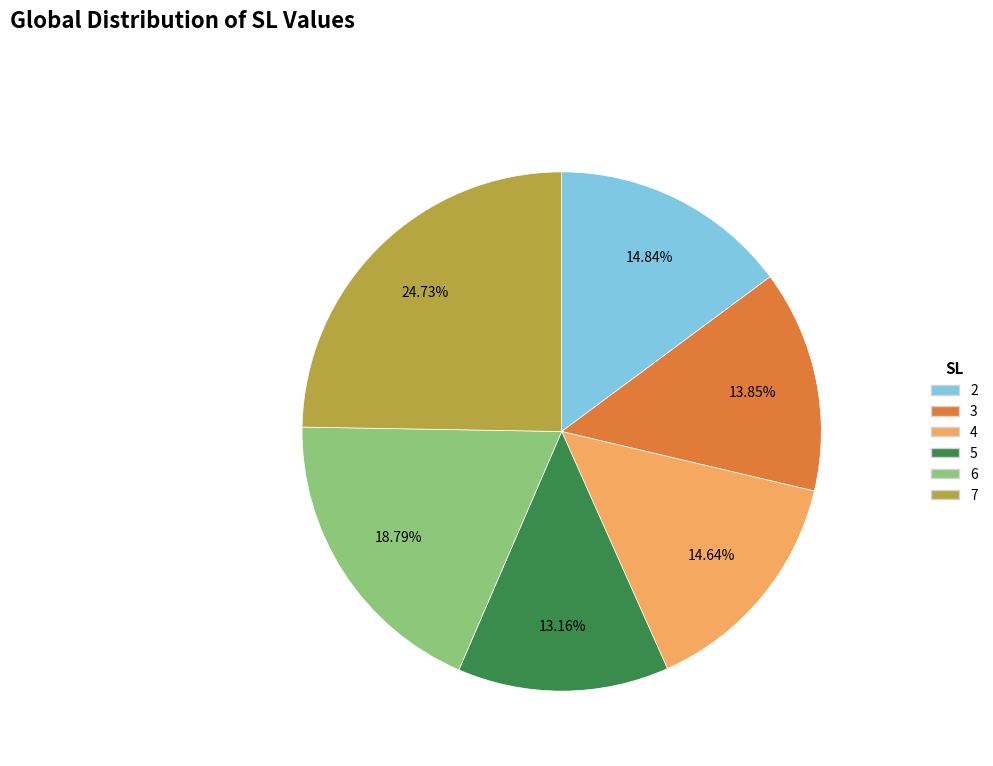

How much of the chart is everything except 4?

85.4%